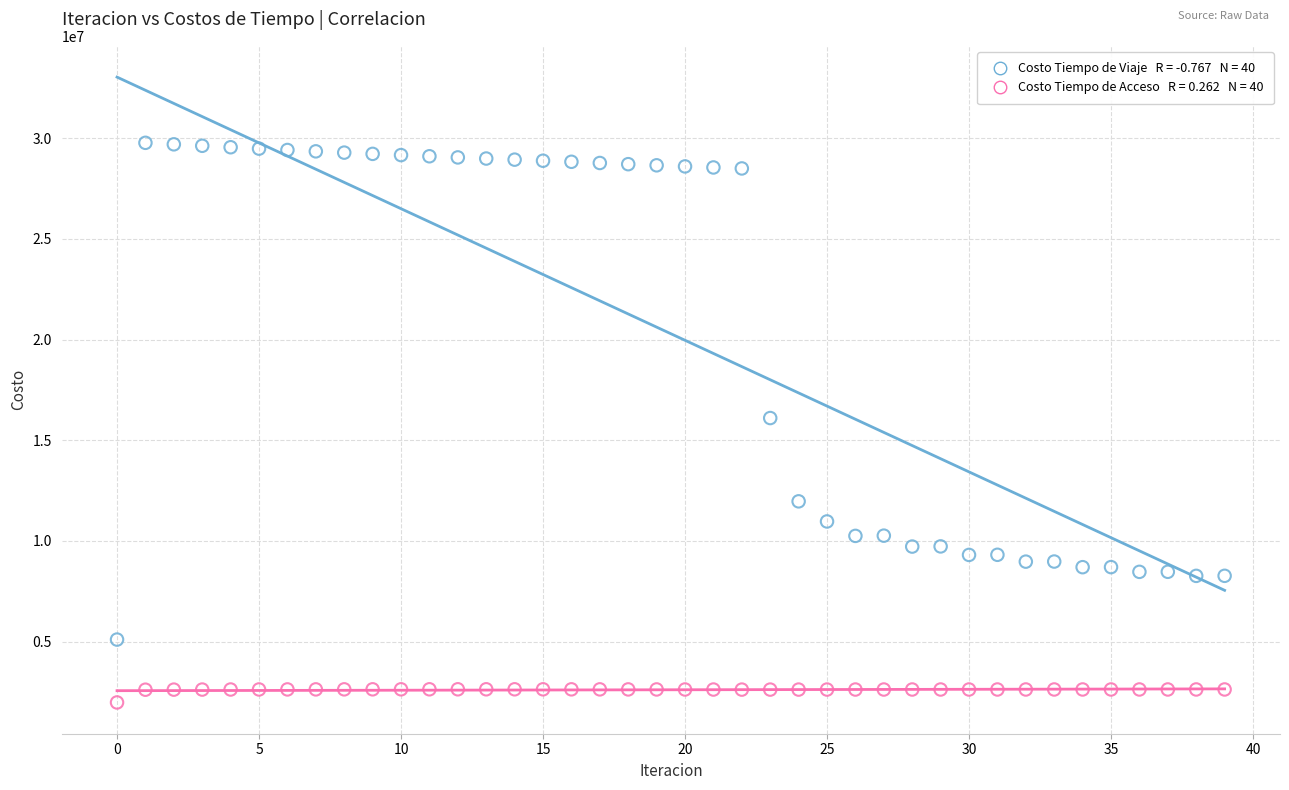

Across all data points, what is the range of Y values (max minus min)?

27793258.2